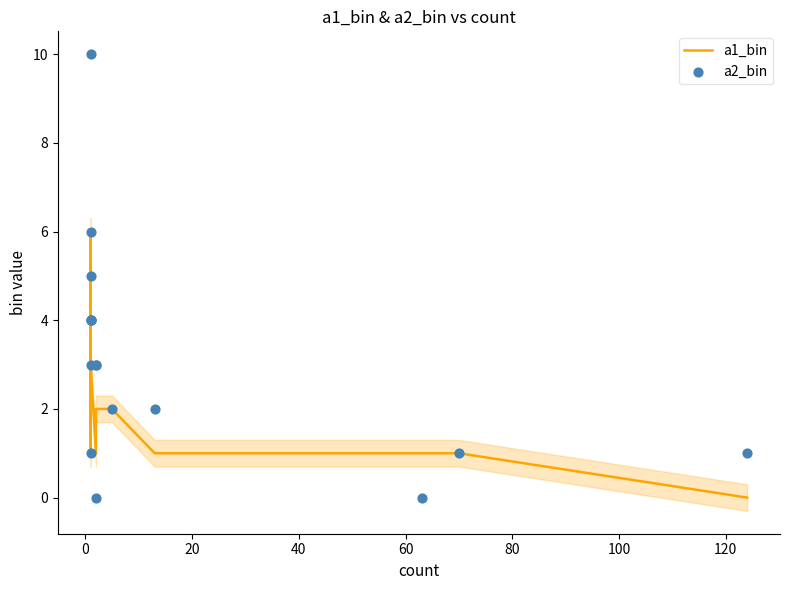

Which series has the largest total across all categories?

a2_bin